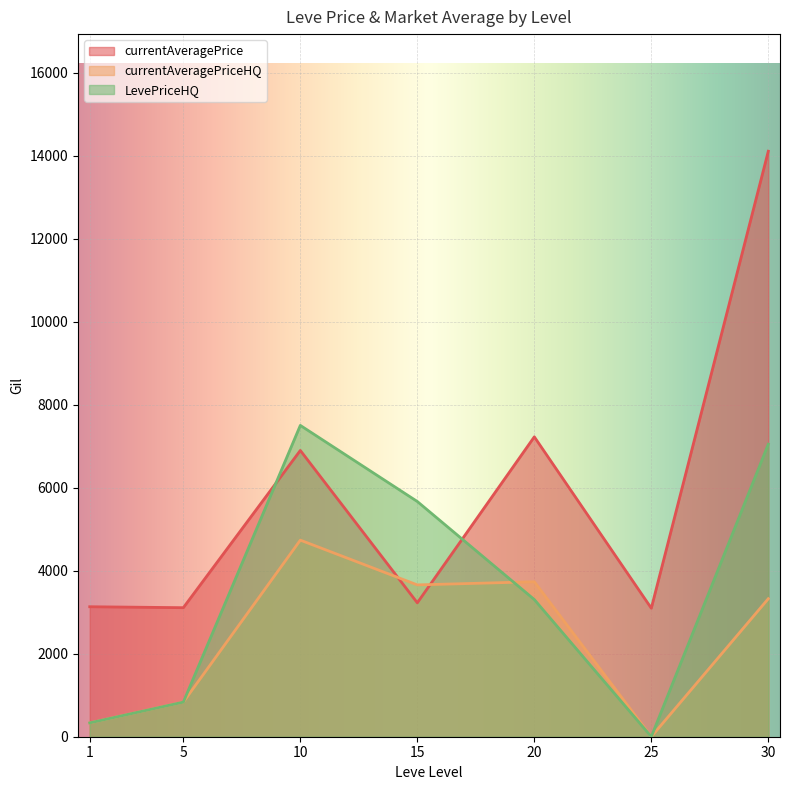

How many series are shown in this chart?

3